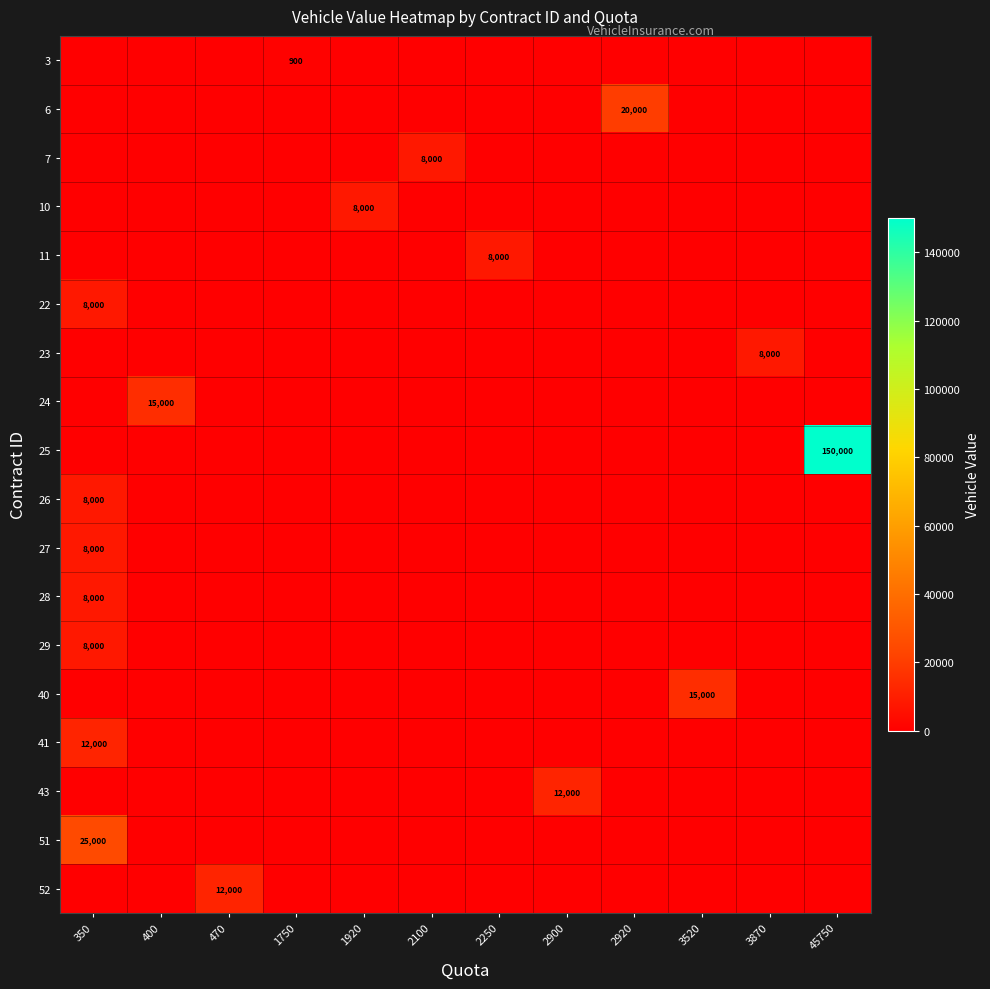

Which category has the highest value across all series?

45750